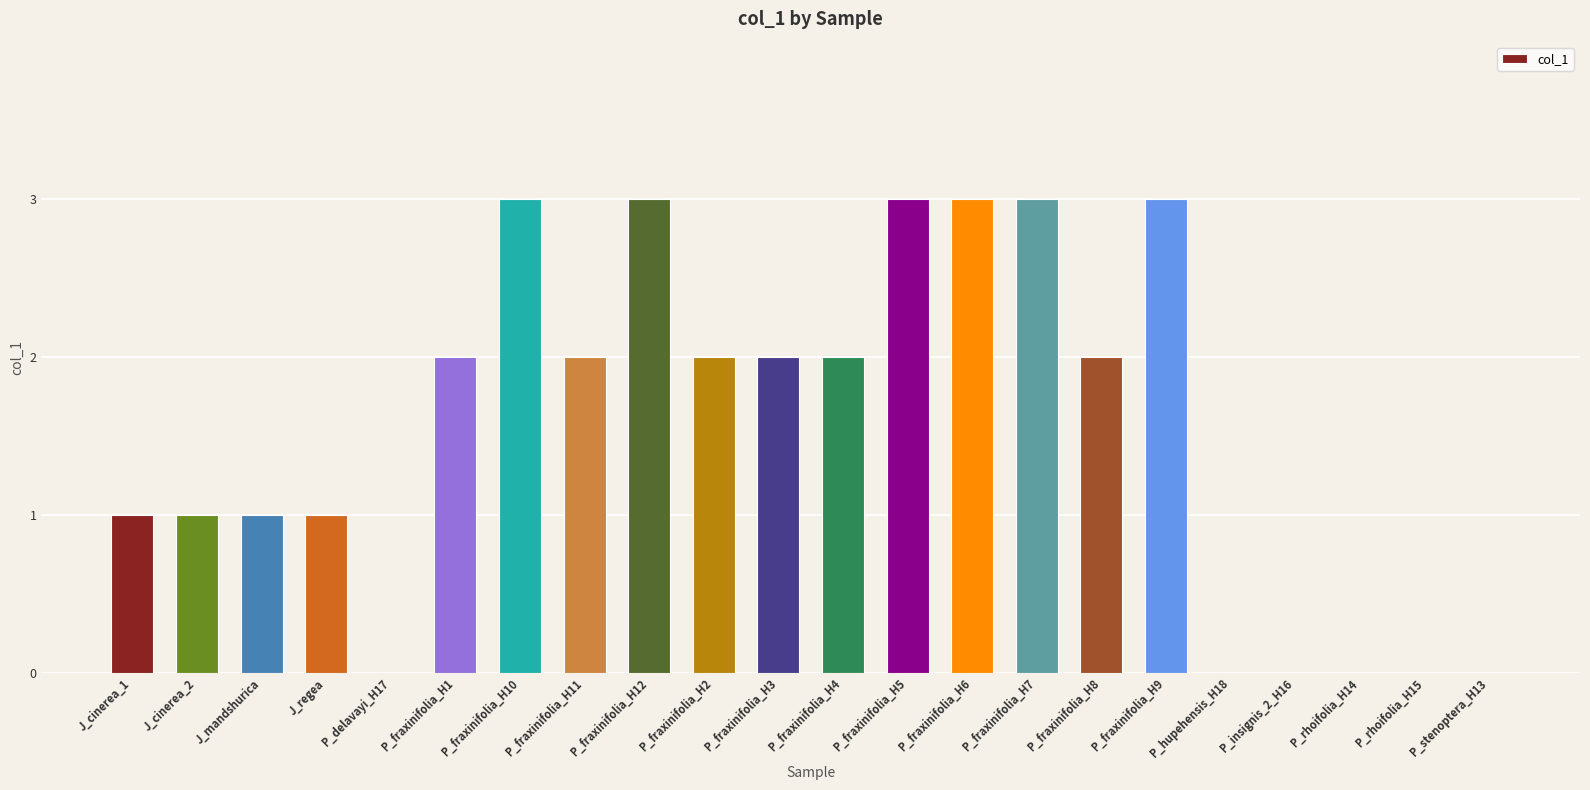

Between P_fraxinifolia_H4 and P_rhoifolia_H14, which is larger?

P_fraxinifolia_H4